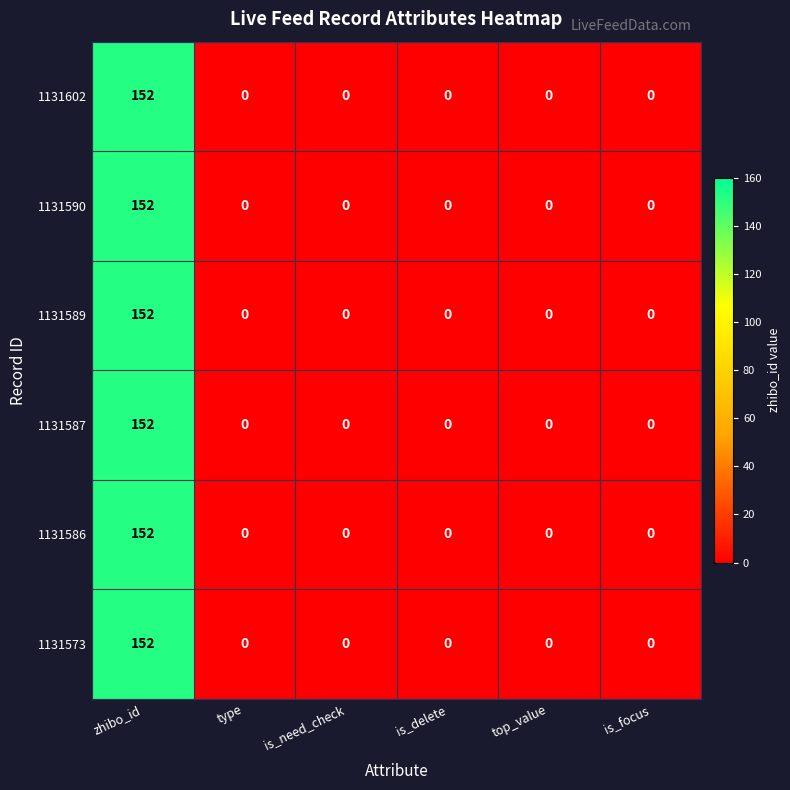

How many distinct data groups are displayed?

6